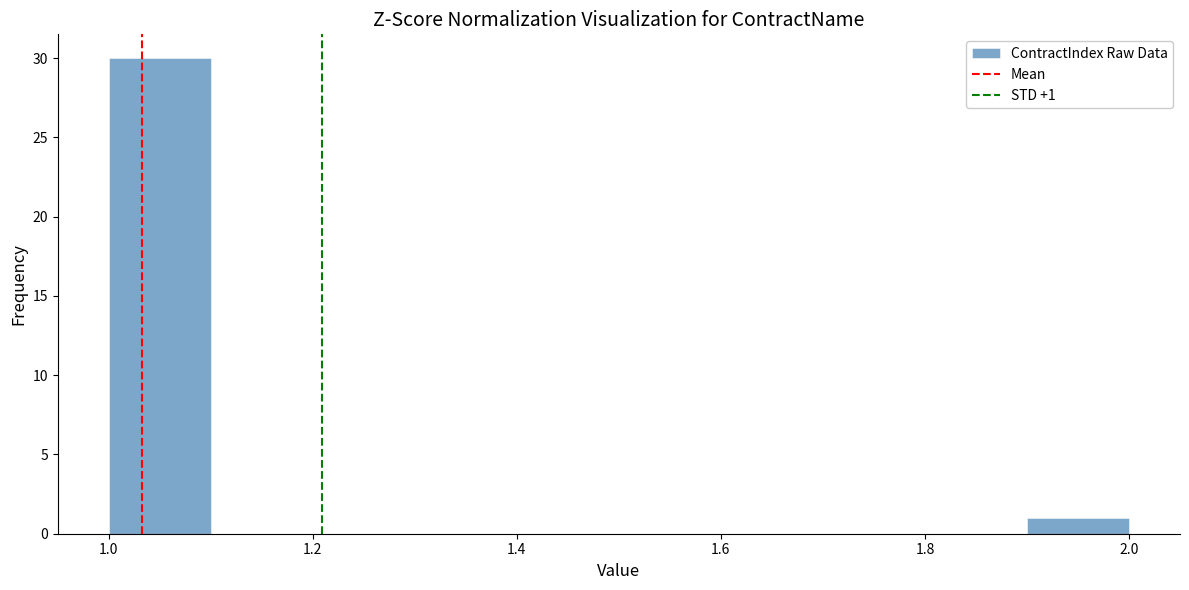

Over which range of the x-axis is the bar tallest?

1.0 to 1.1